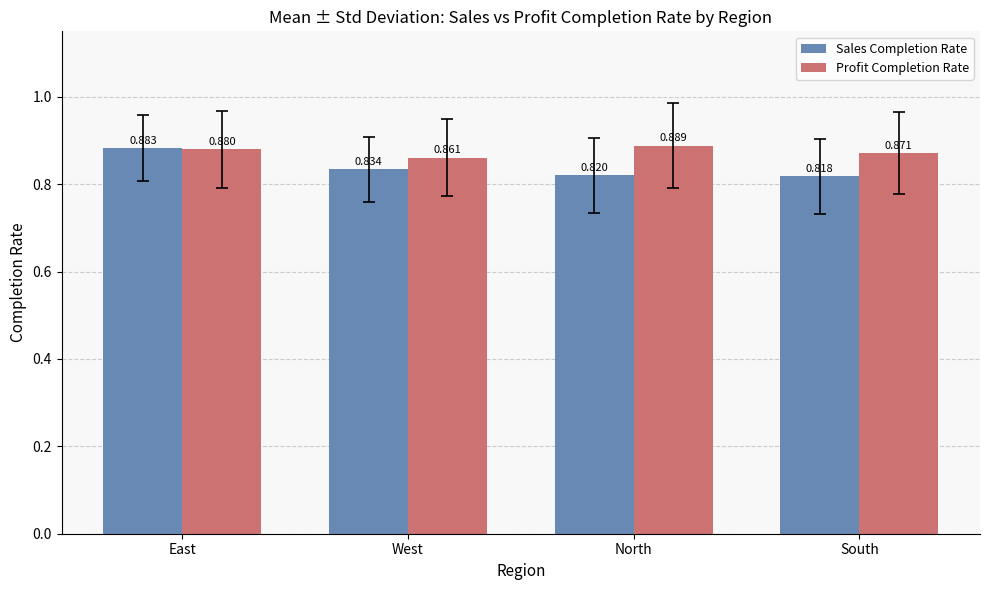

What is the sum of all Profit Completion Rate values?

3.5